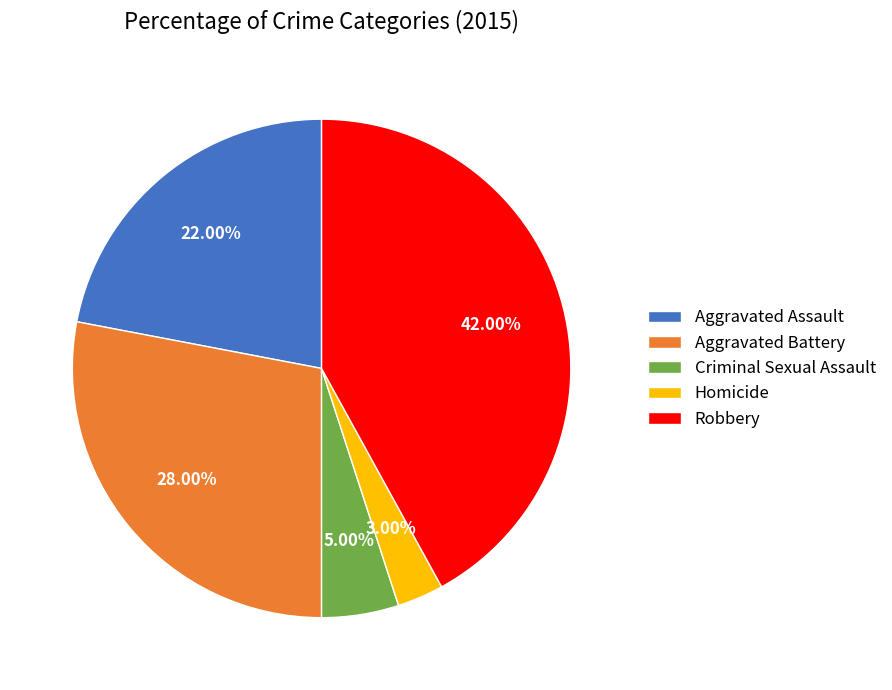

To the nearest percent, what percentage of the pie is Aggravated Assault?

22%